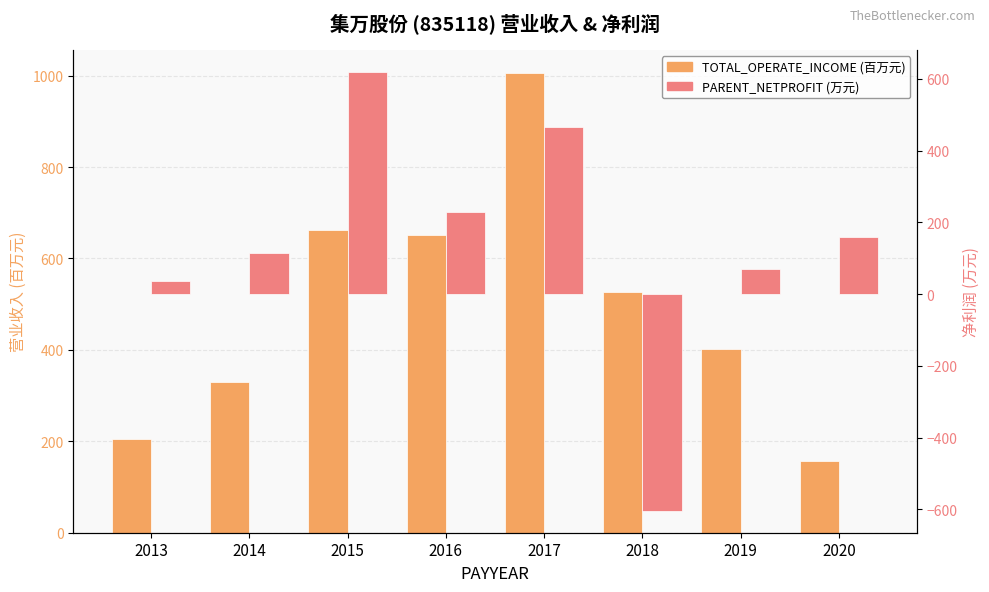

How many series are shown in this chart?

2